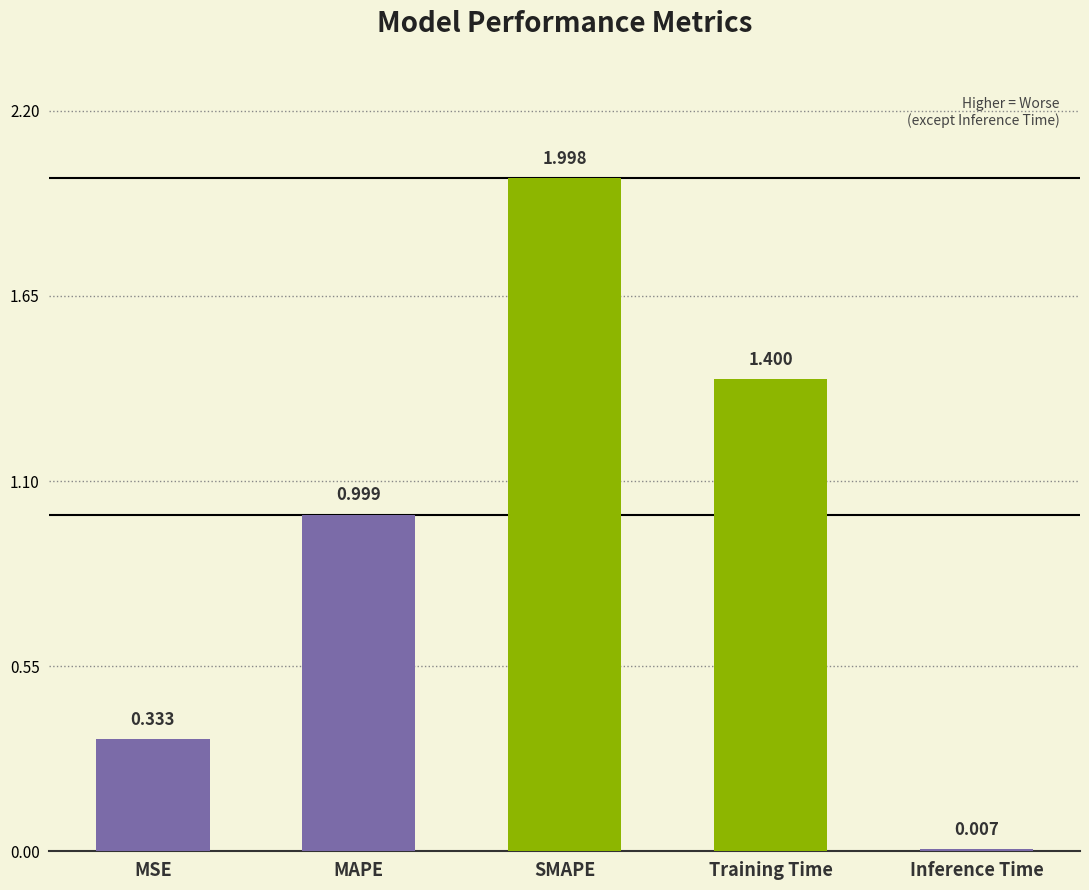

Are the bars horizontal?

No